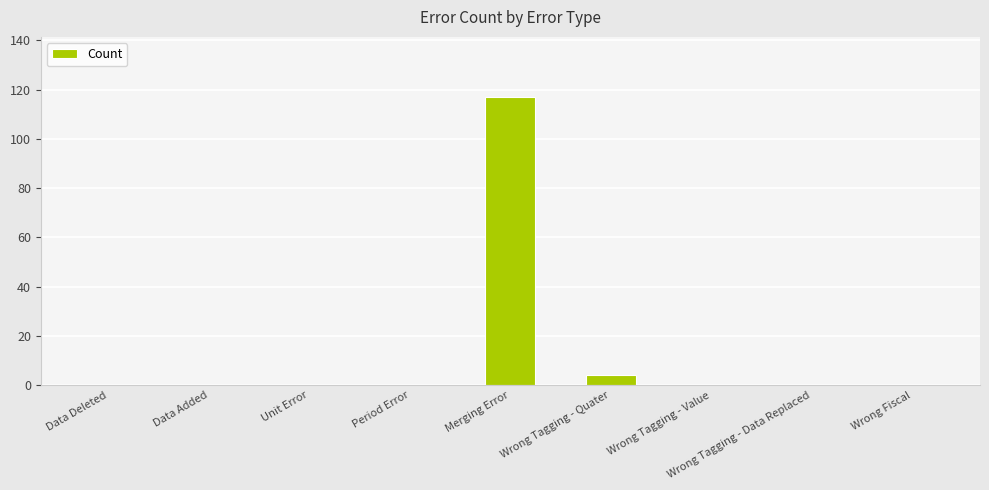

The chart shows a value of 117 at Merging Error. True or false?

True